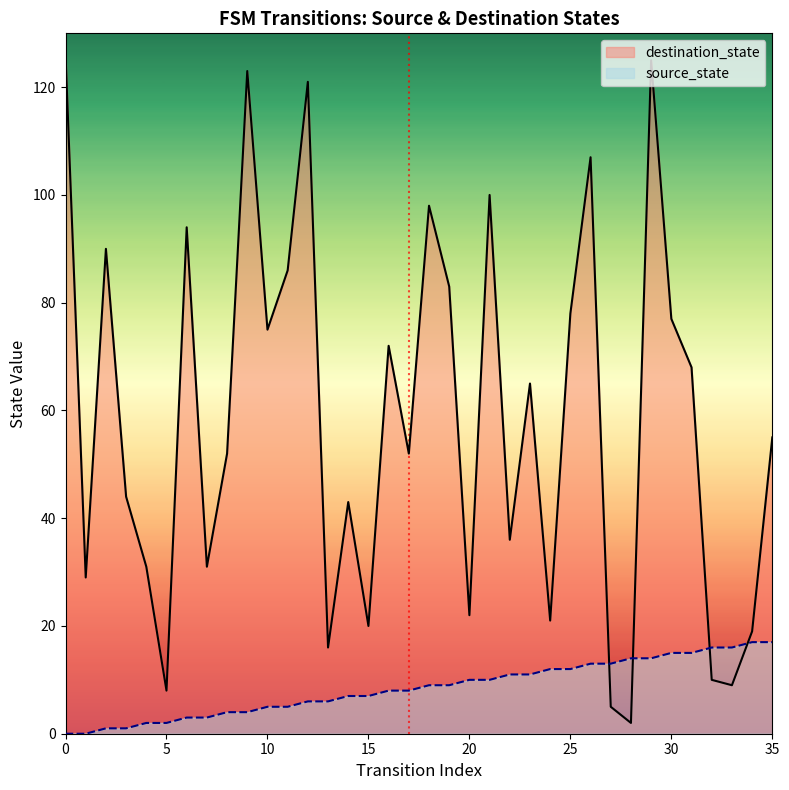

What is the value of the source_state point at the 16th from the left?

7